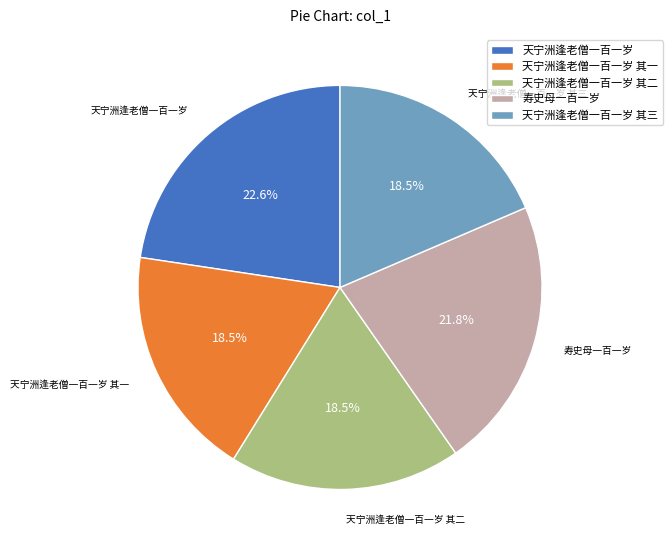

What is the largest slice in the pie chart?

天宁洲逢老僧一百一岁